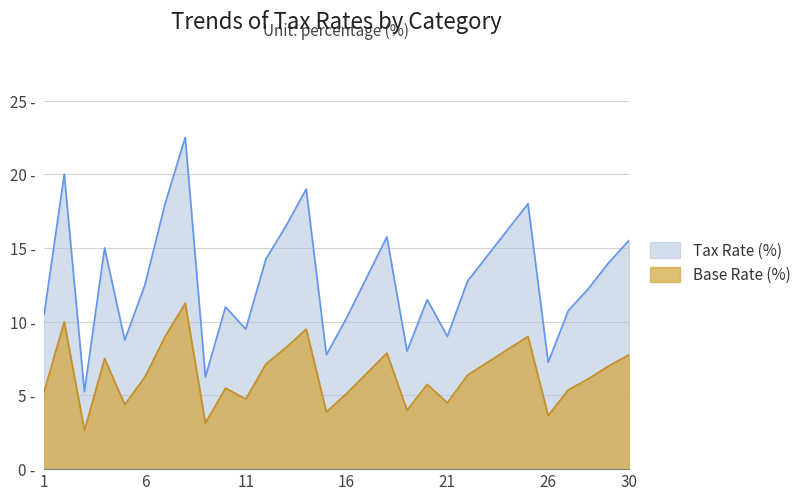

True or false: Base Rate (%) and Tax Rate (%) intersect in this chart.

False